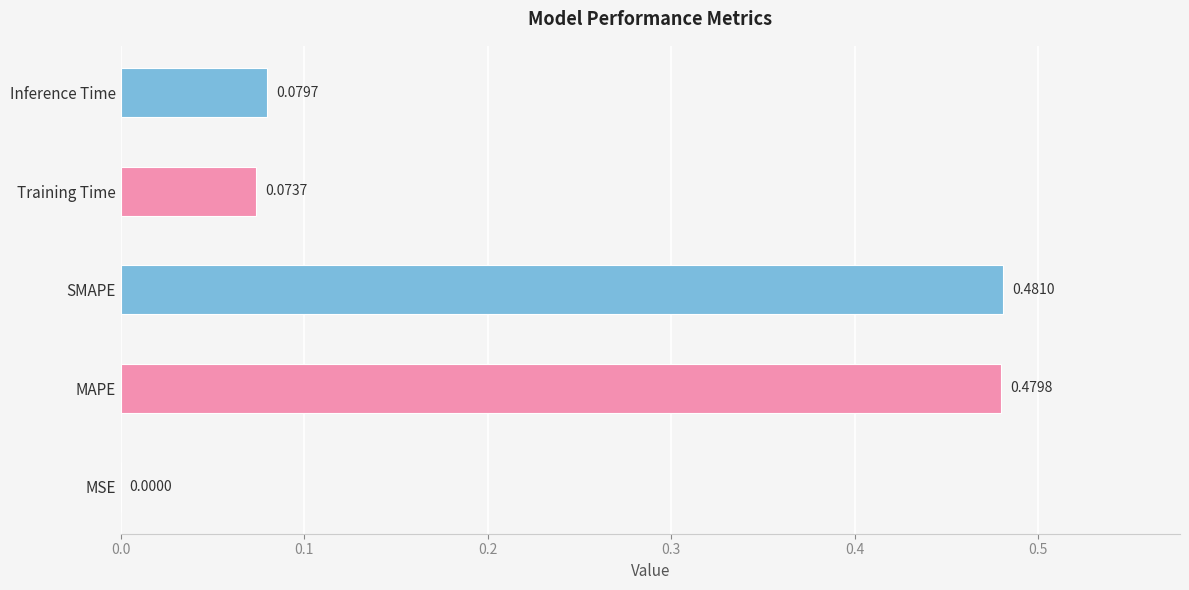

What is the sum of all values?

1.1